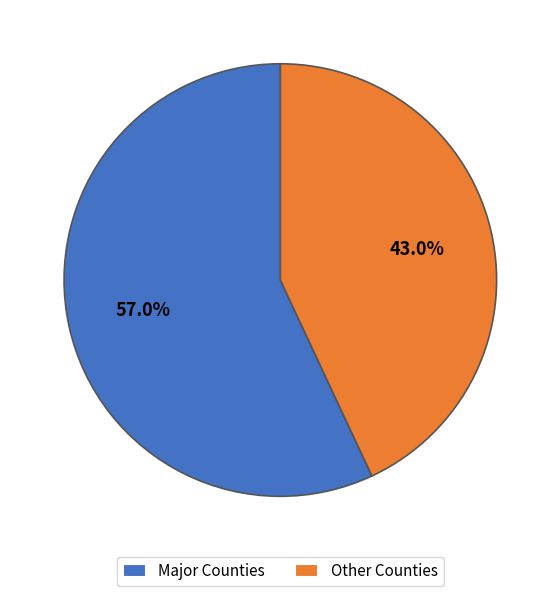

Which slice represents more than half of the pie?

Major Counties